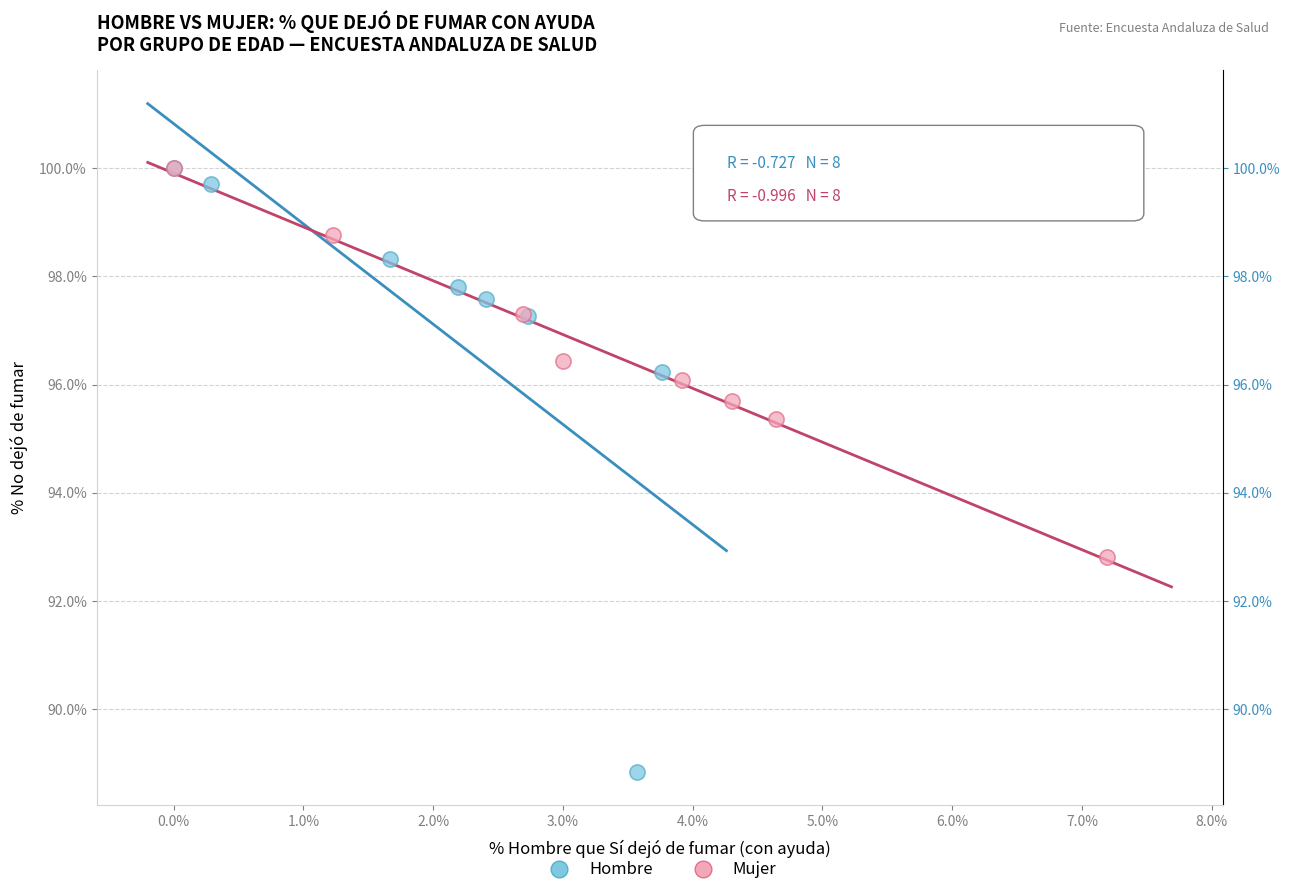

Which series contains the lowest Y value?

Hombre